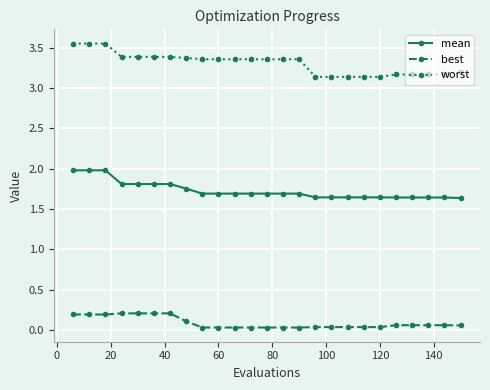

What is the difference between the second highest and second lowest values in the mean series?

0.3